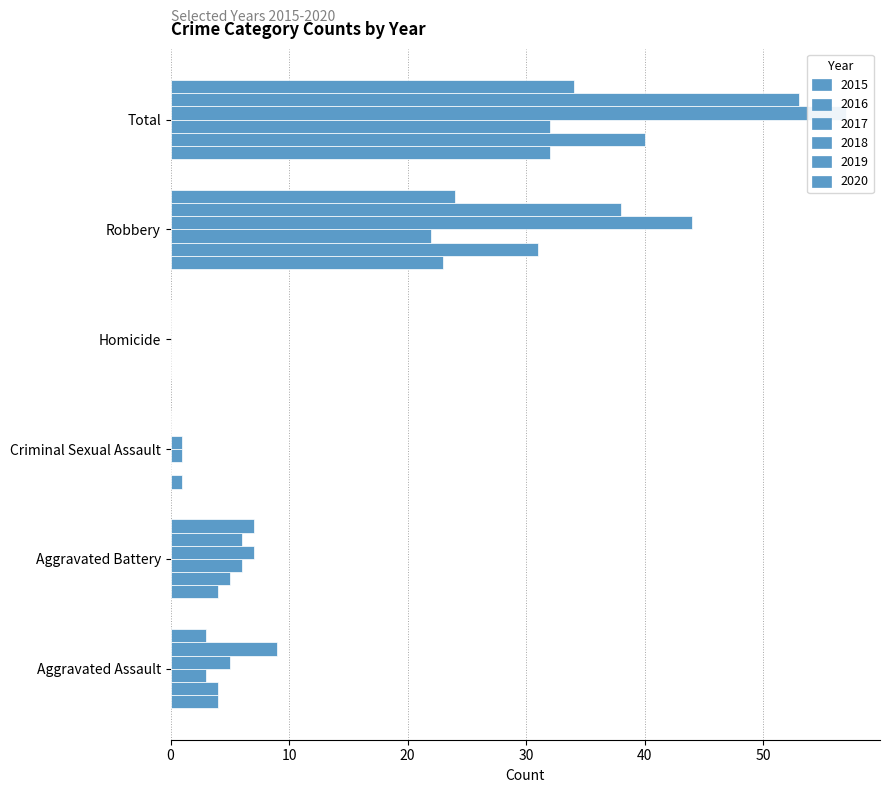

At which label is 2015 closest to 16?

Robbery